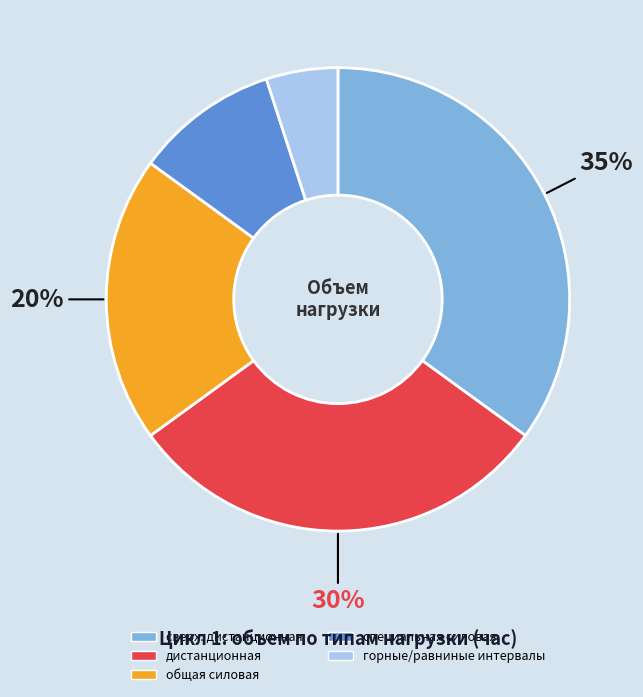

To the nearest percent, what is the average slice percentage?

20%